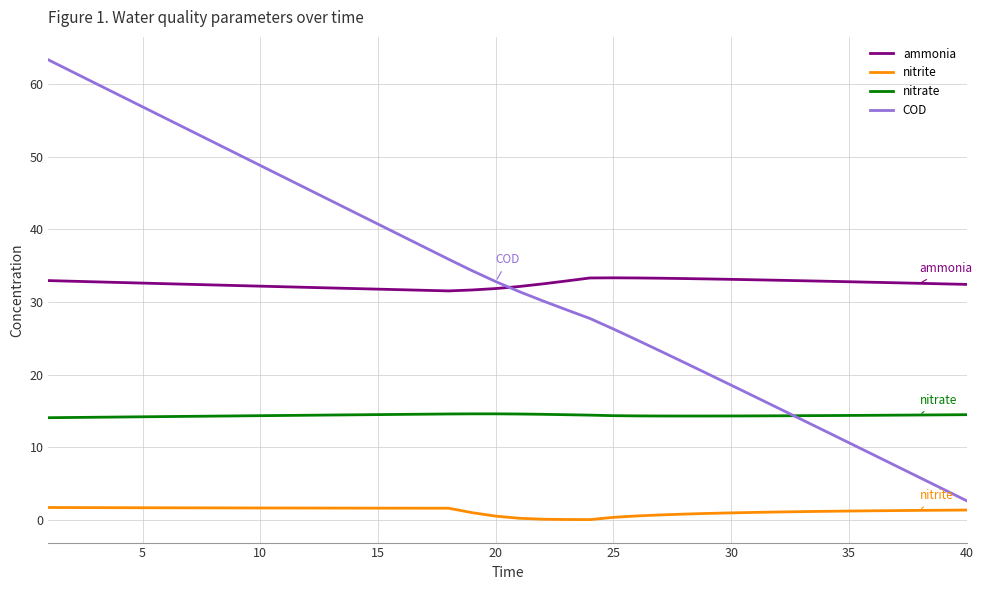

What are all the series names shown in the legend?

ammonia, nitrite, nitrate, COD